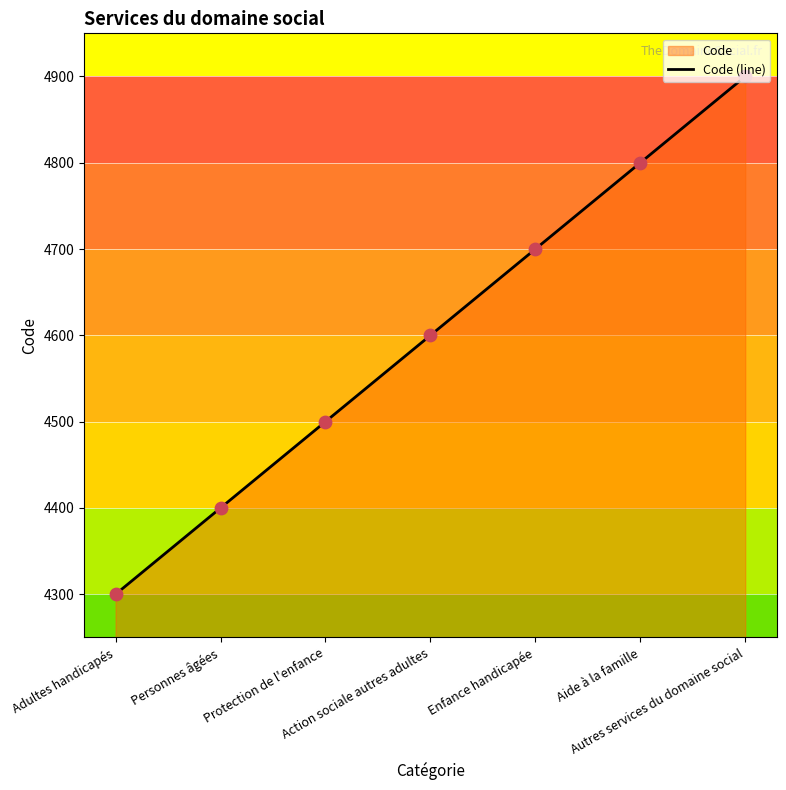

What is the change in value from Protection de l'enfance to Action sociale autres adultes?

+100